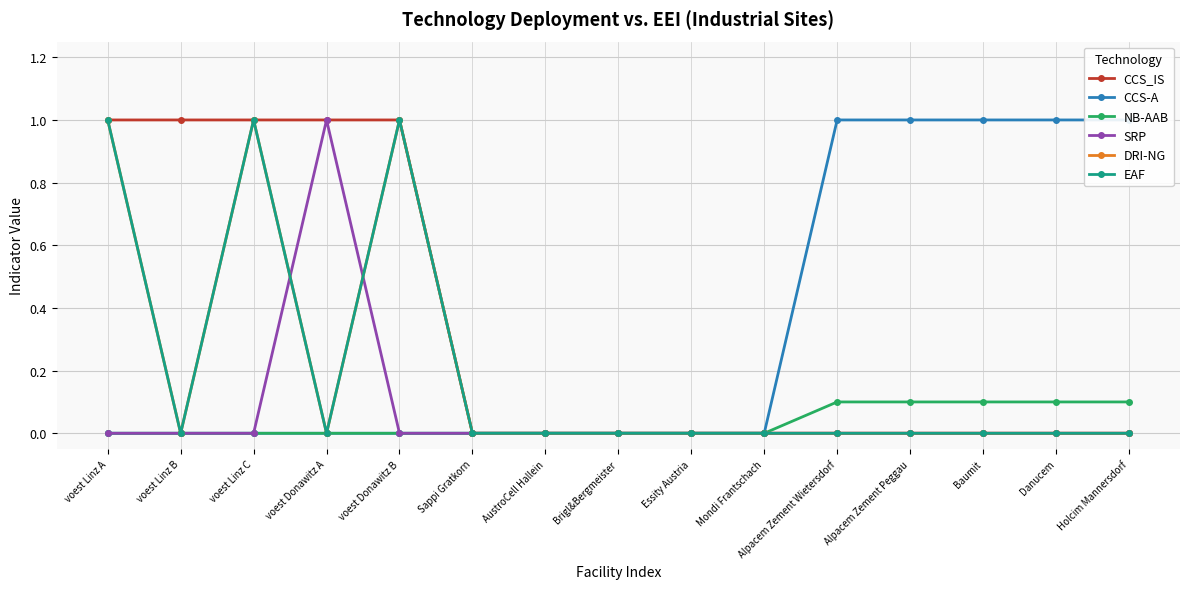

Which series changed the most between Mondi Frantschach and Alpacem Zement Wietersdorf?

CCS-A